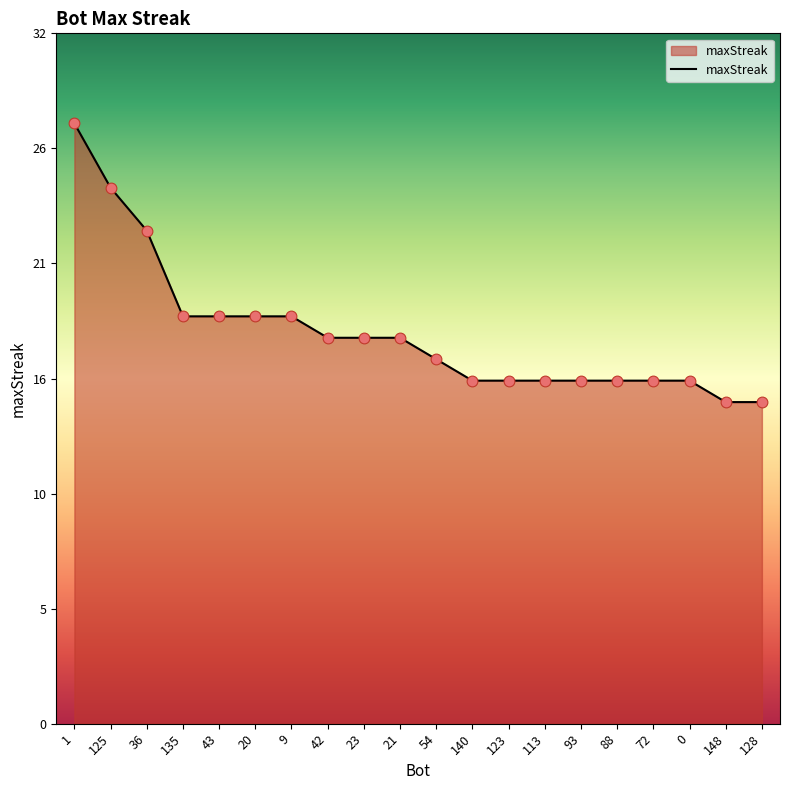

Is this an area chart (filled region under the line)?

Yes